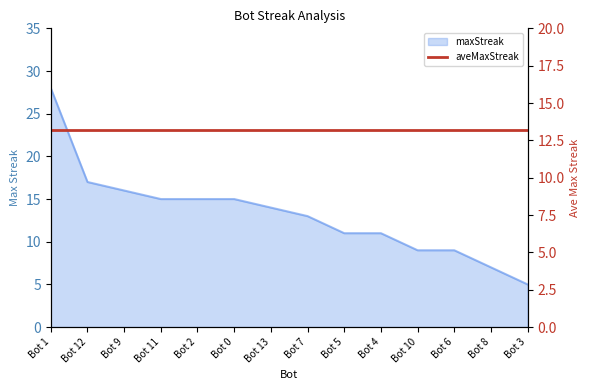

What is the average value?

13